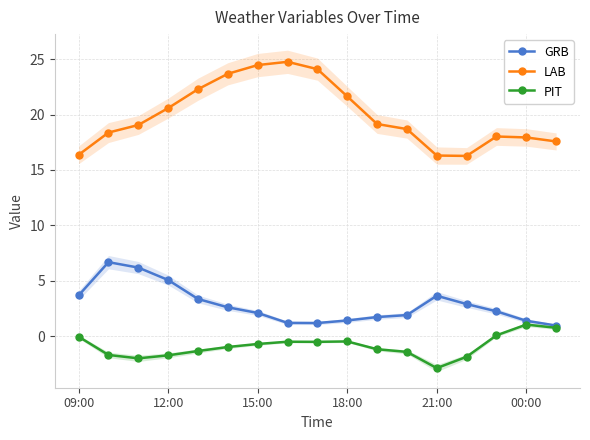

At how many categories does at least one series exceed 10?

17